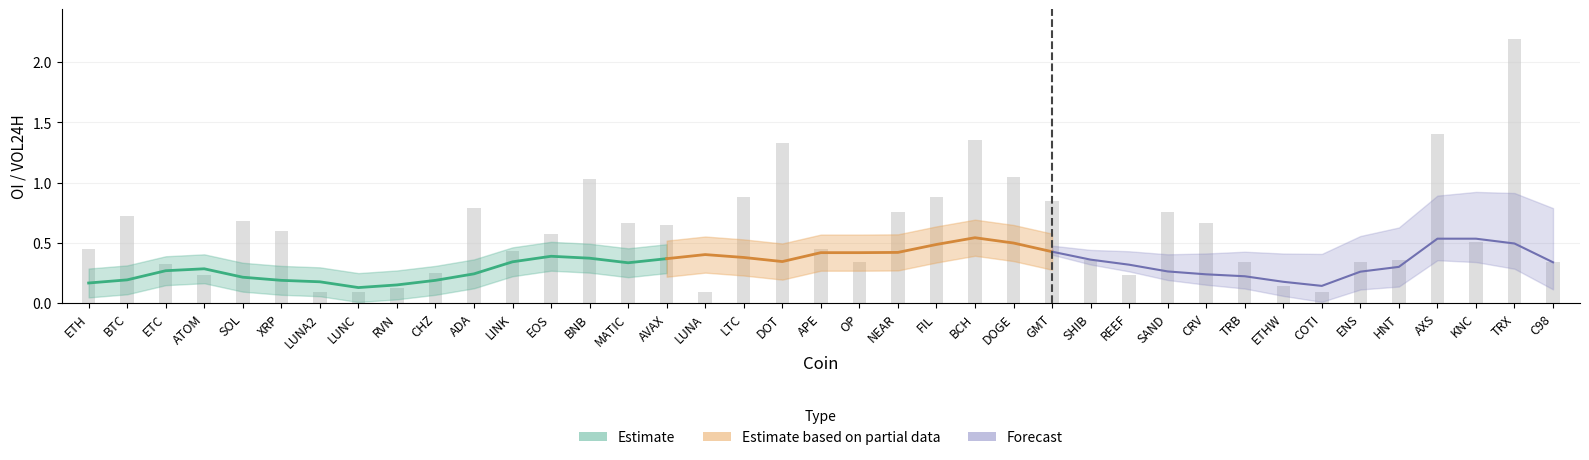

What position from the left is ETHW?

32